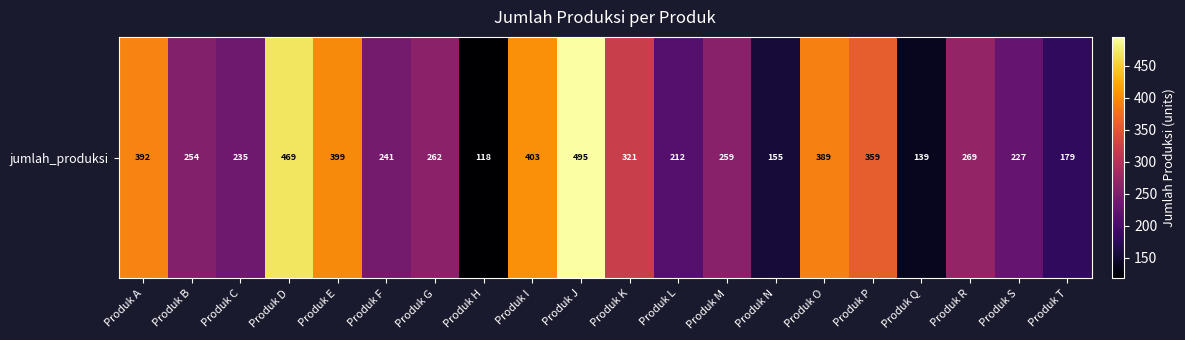

What is the minimum value shown in the chart?

118